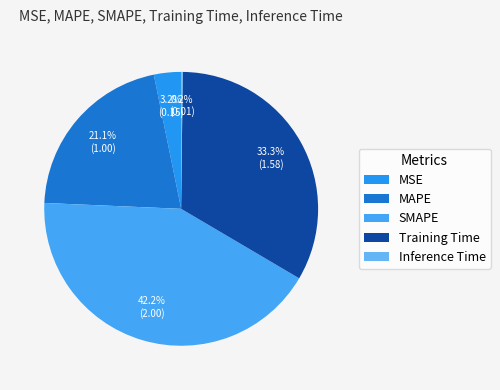

Is MAPE the majority of the pie?

No